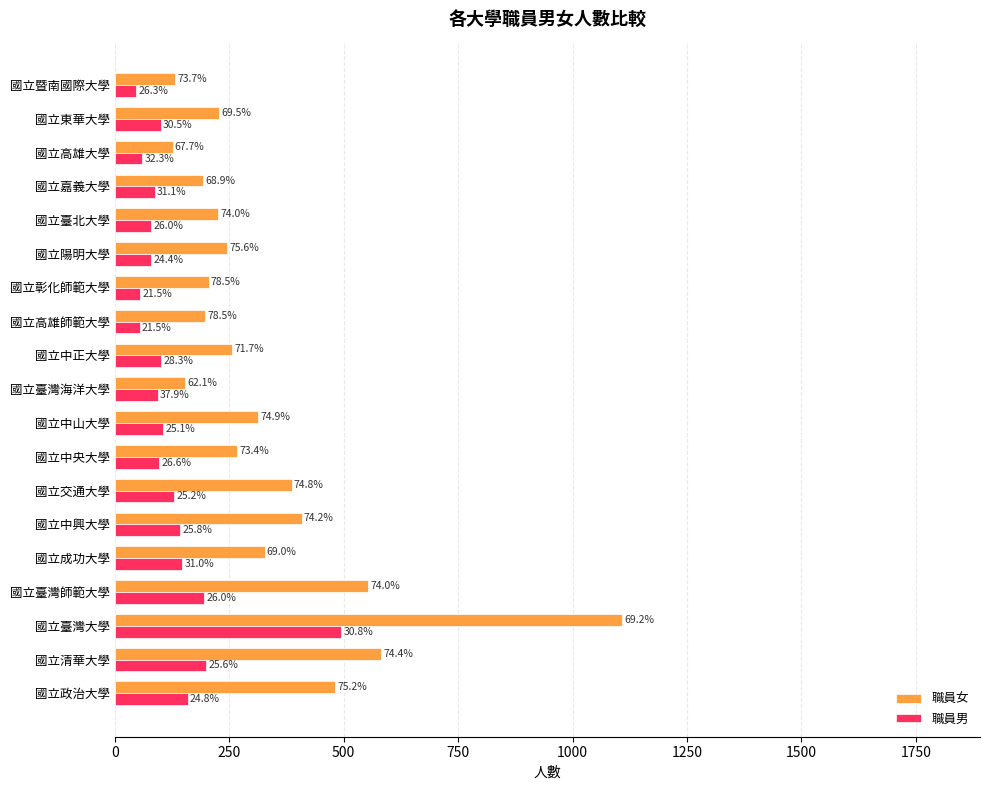

What are all the series names shown in the legend?

職員女, 職員男